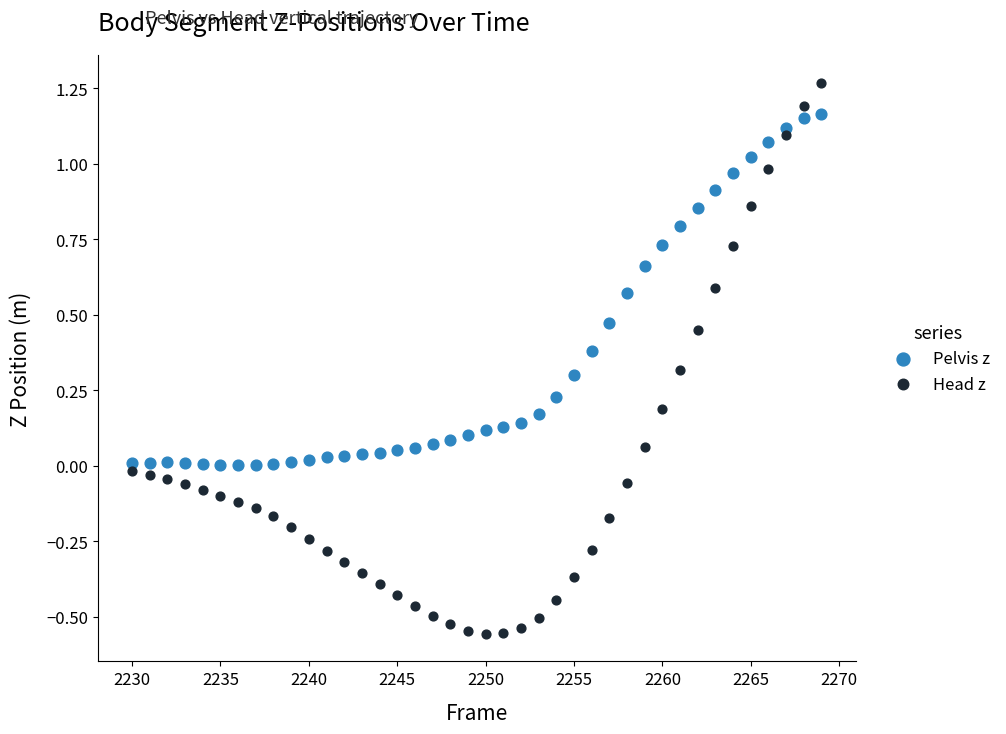

Which series reaches the minimum Y coordinate?

Head z